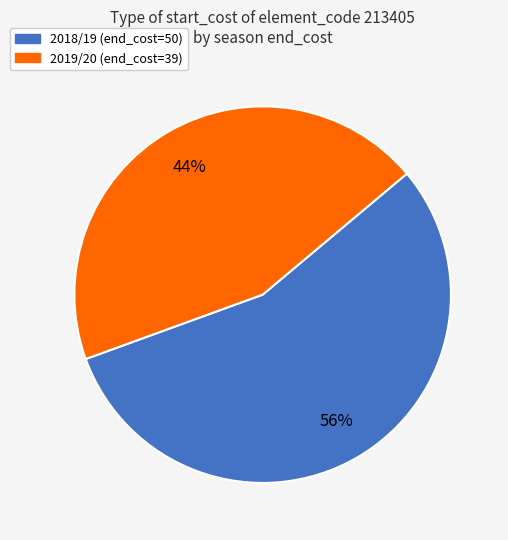

Which slice represents more than half of the pie?

2018/19 (end_cost=50)